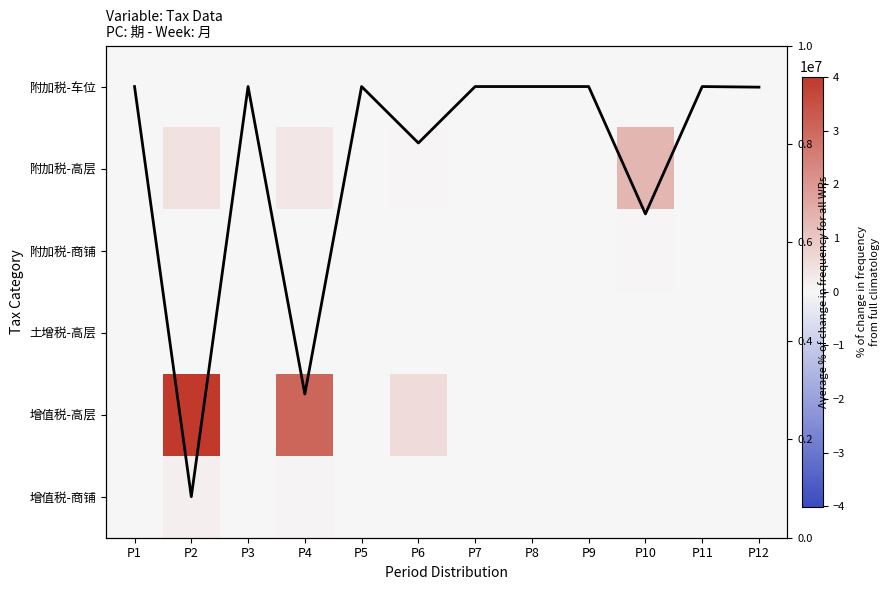

Rank the series by their maximum value, from lowest to highest.

土增税-高层, Average across categories, 附加税-车位, 附加税-商铺, 增值税-商铺, 附加税-高层, 增值税-高层